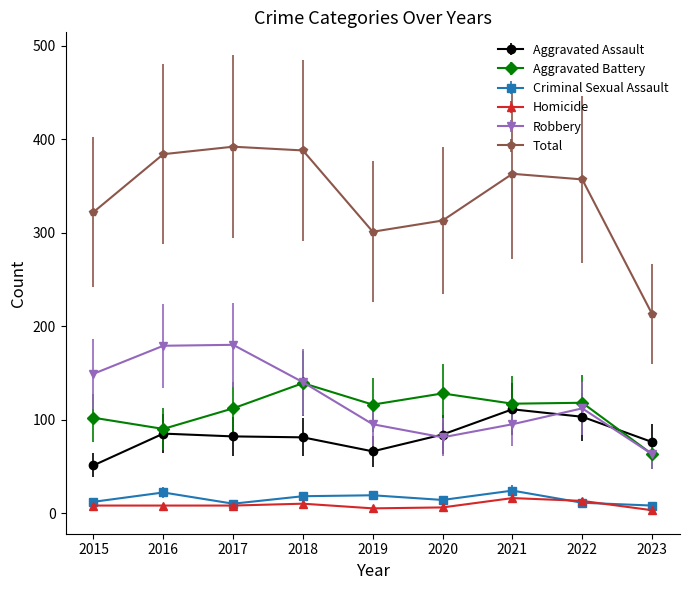

Which series has the largest range (max minus min)?

Total